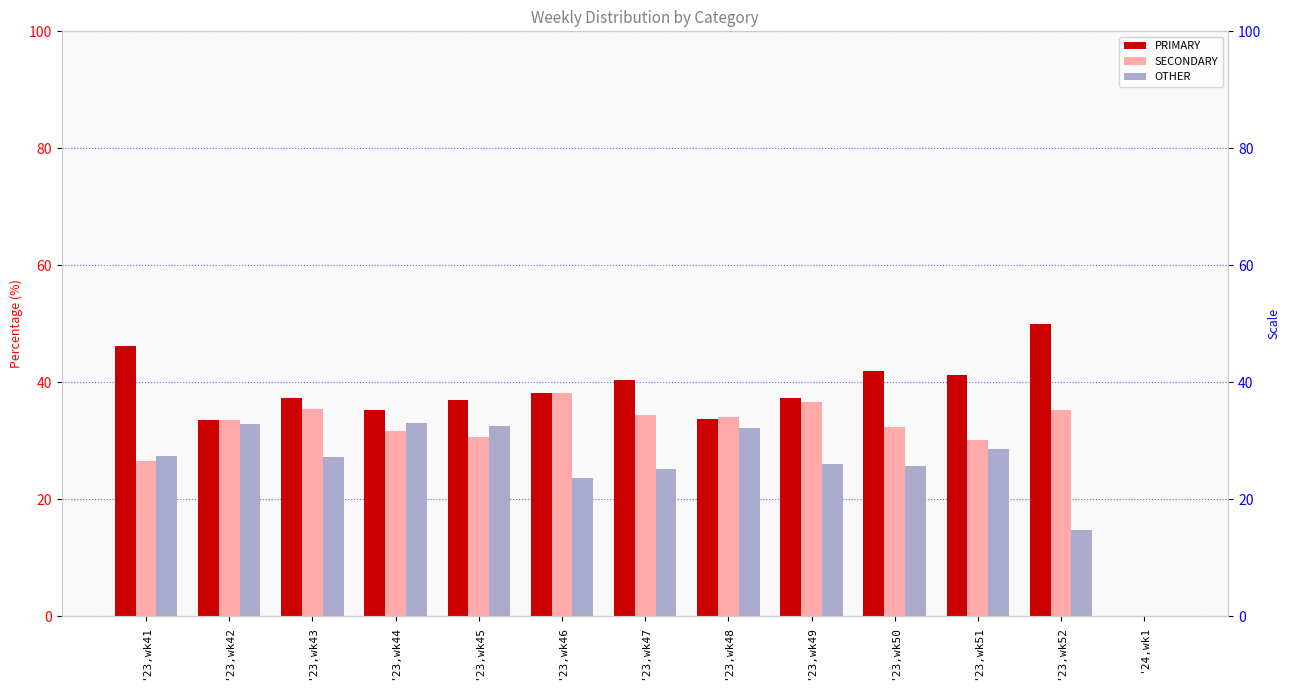

What position from the left is '23,wk44?

4